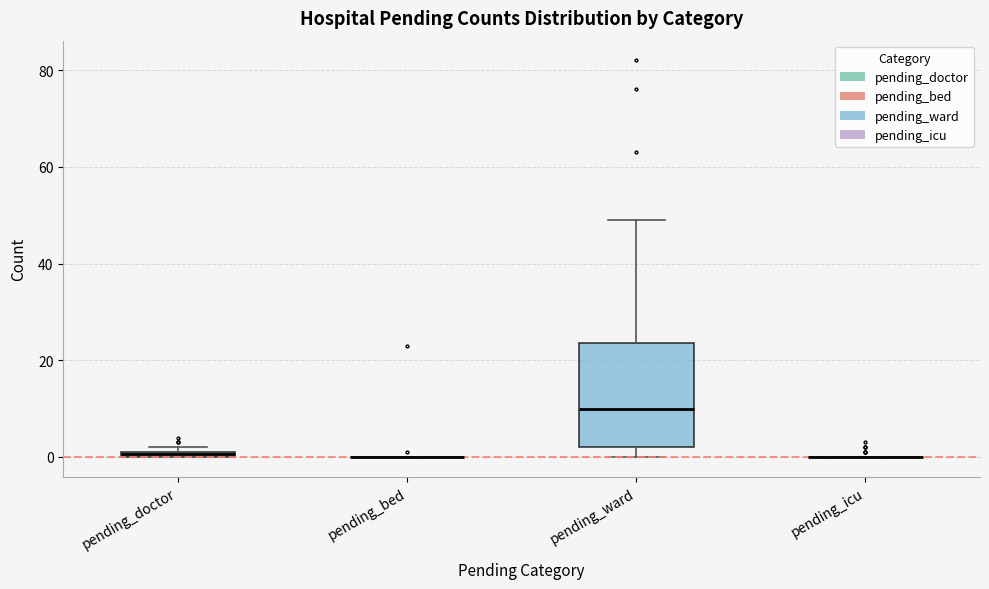

Which box is the tallest, from its lower edge to its upper edge?

pending_ward